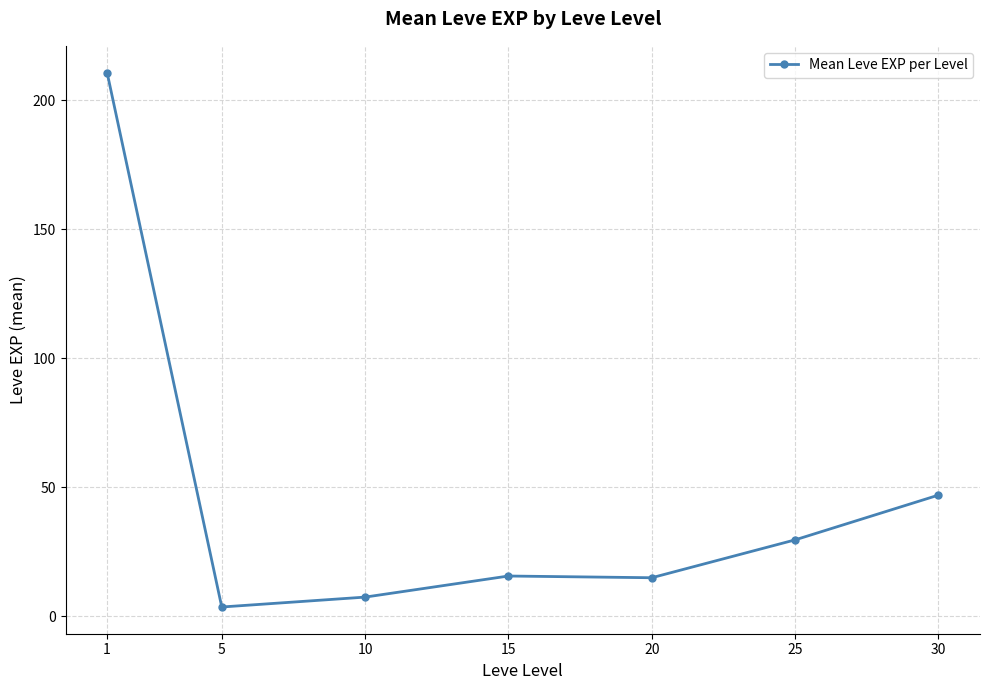

How many series are shown in this chart?

1